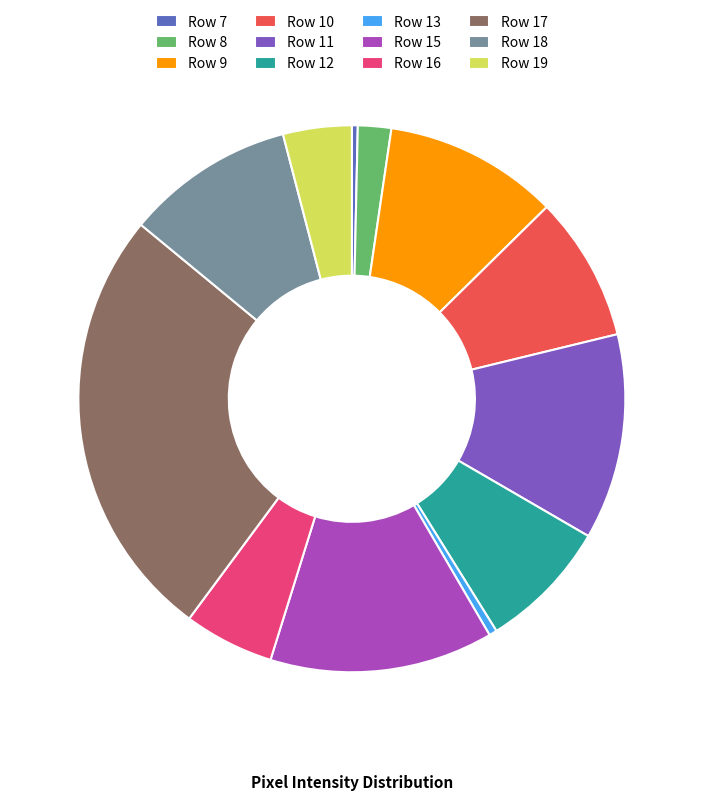

Rank the categories by value from highest to lowest.

Row 17, Row 15, Row 11, Row 9, Row 18, Row 10, Row 12, Row 16, Row 19, Row 8, Row 13, Row 7